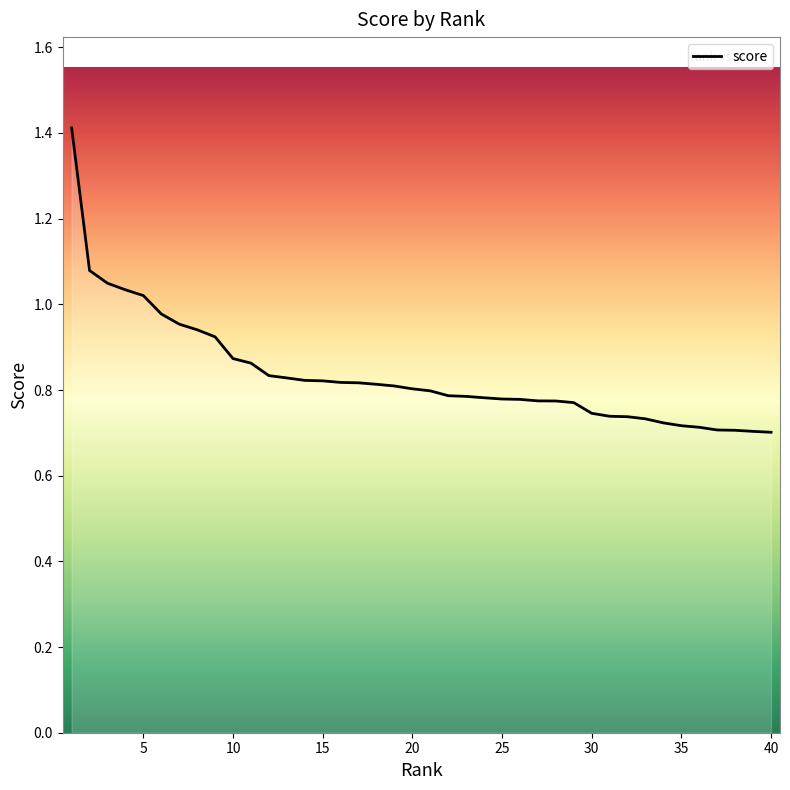

What is the maximum value shown in the chart?

1.4